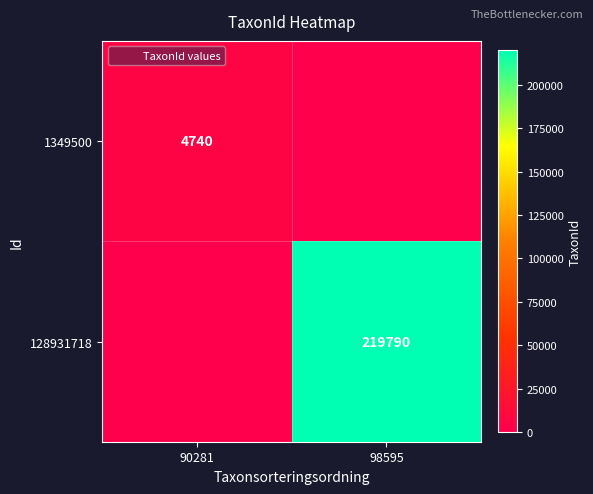

Count the number of categories in the chart.

2